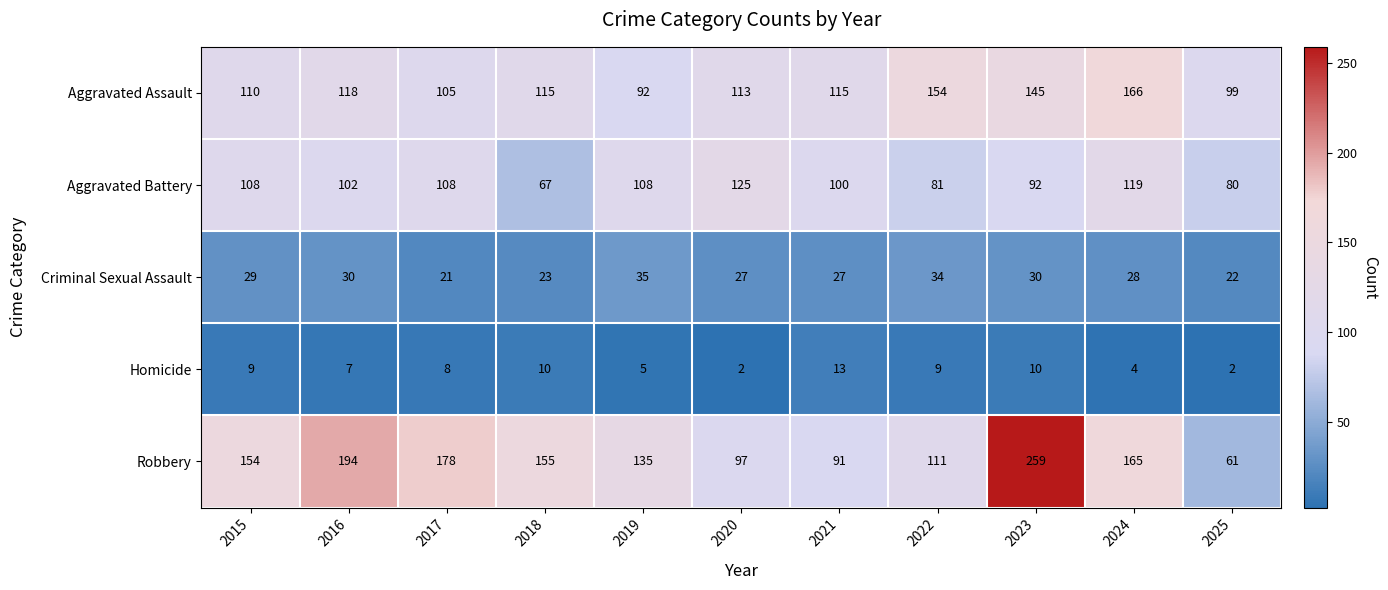

Where is Aggravated Assault nearest to the value 129?

2016